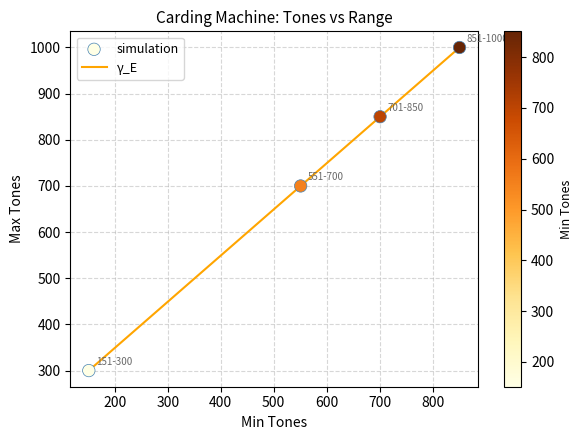

What is the maximum value shown in the chart?

1000